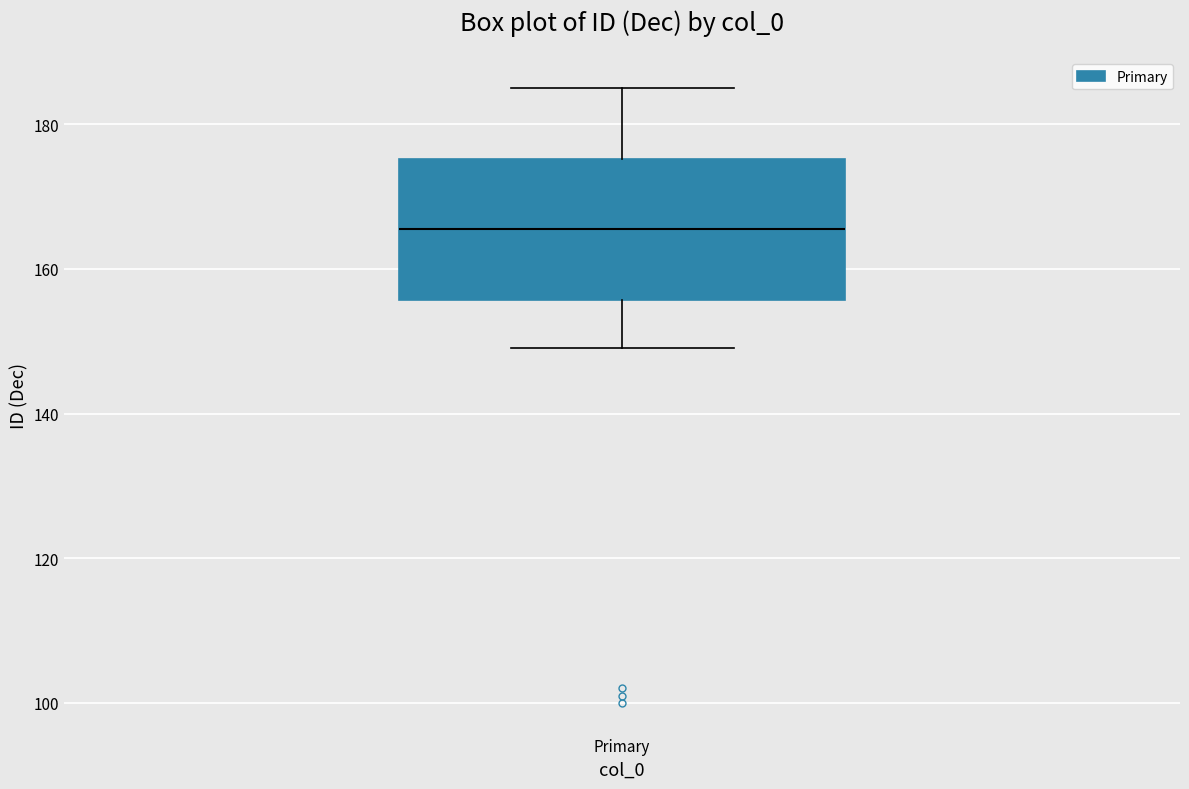

Transcribe this box plot: give where the median line is, the range the box spans, and where the two whiskers end, as read against the y-axis. The values are not printed on the chart, so give them approximately, as read against the axis.

median 166, box 156 to 176, whiskers 150 to 186